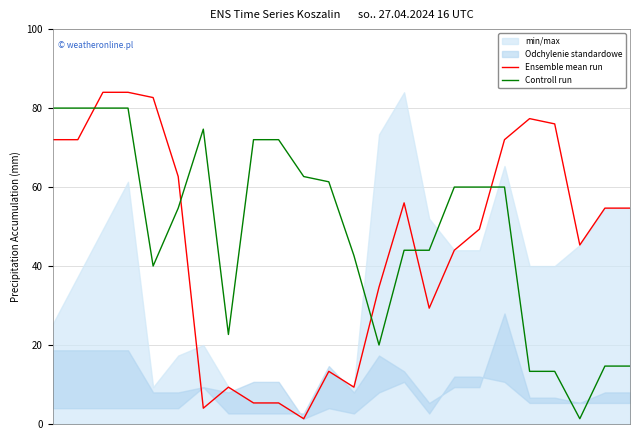

How many intersections are there between Ensemble mean run and Controll run?

5